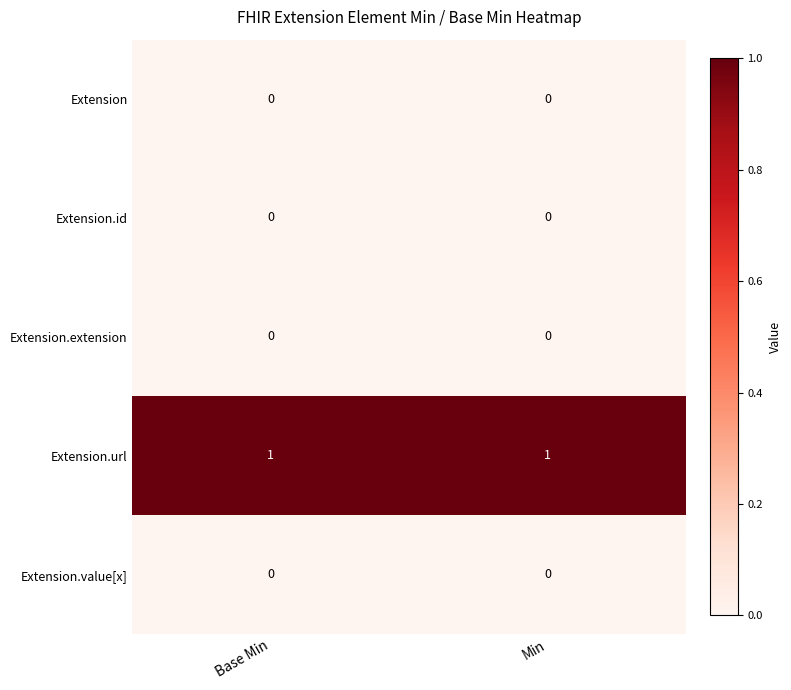

Count the number of data series in this chart.

5